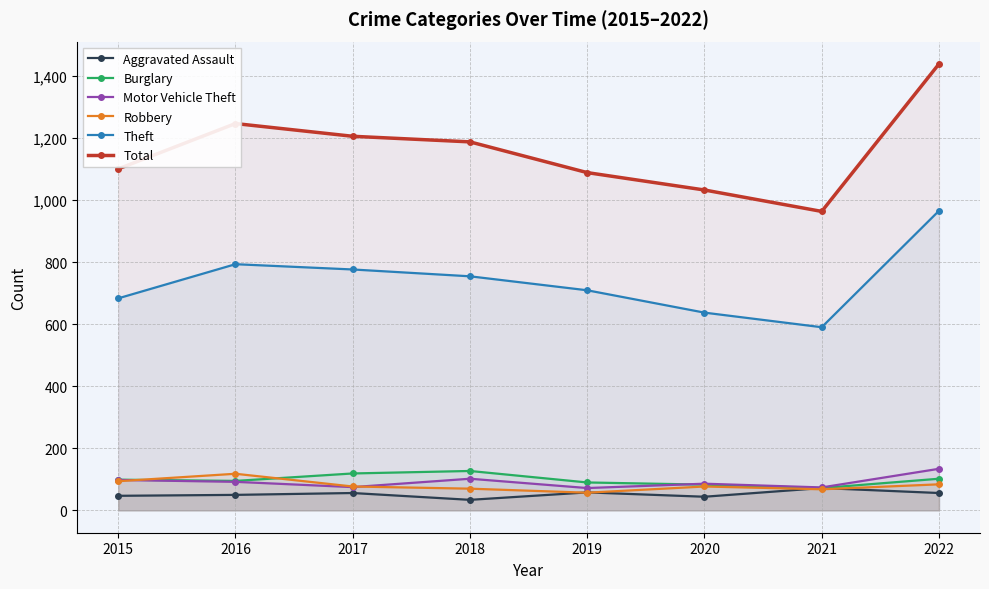

Which series changed the most between 2015 and 2017?

Total